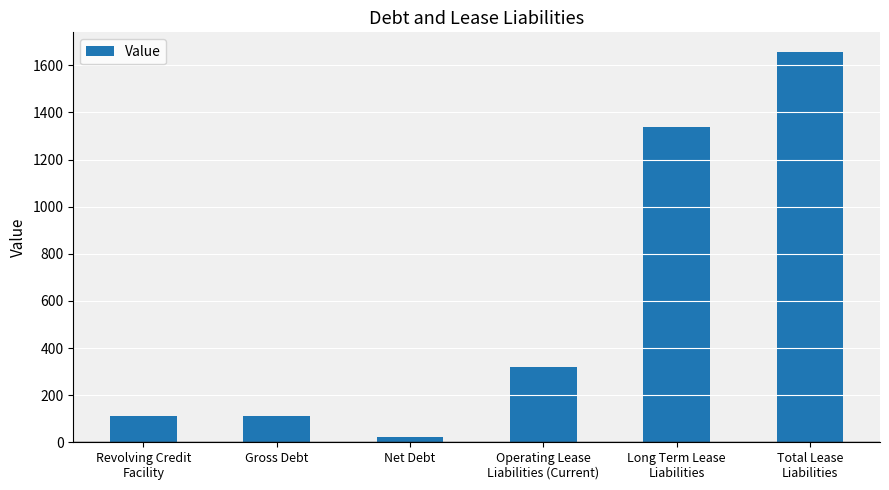

What position from the left is Revolving Credit
Facility?

1